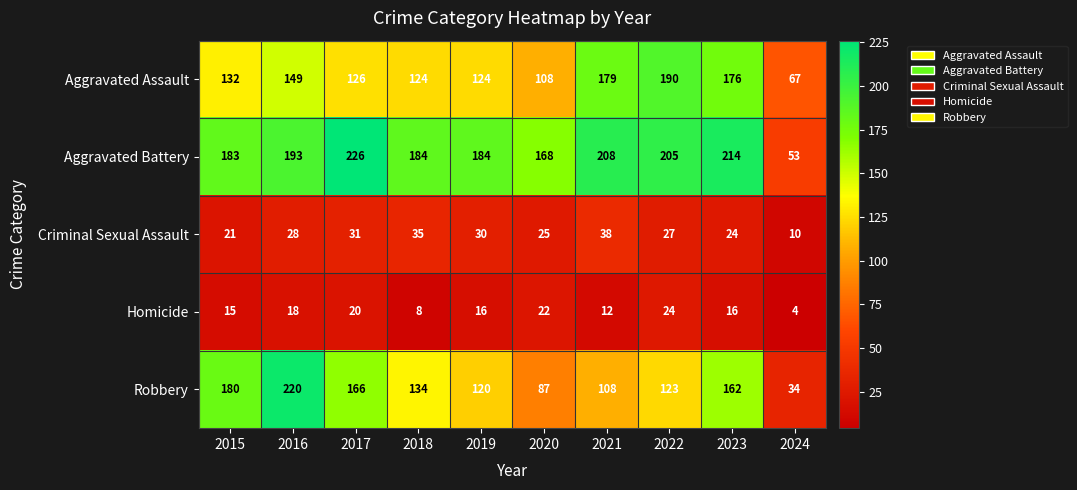

What is the average value of the Aggravated Assault series?

138